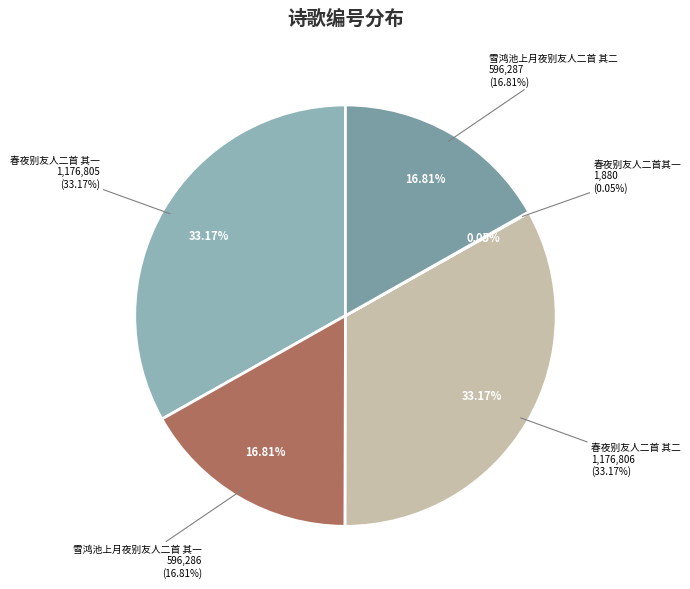

To the nearest percent, what is the difference between the 春夜别友人二首 其二 and 雪鸿池上月夜别友人二首 其一 slice percentages?

16%